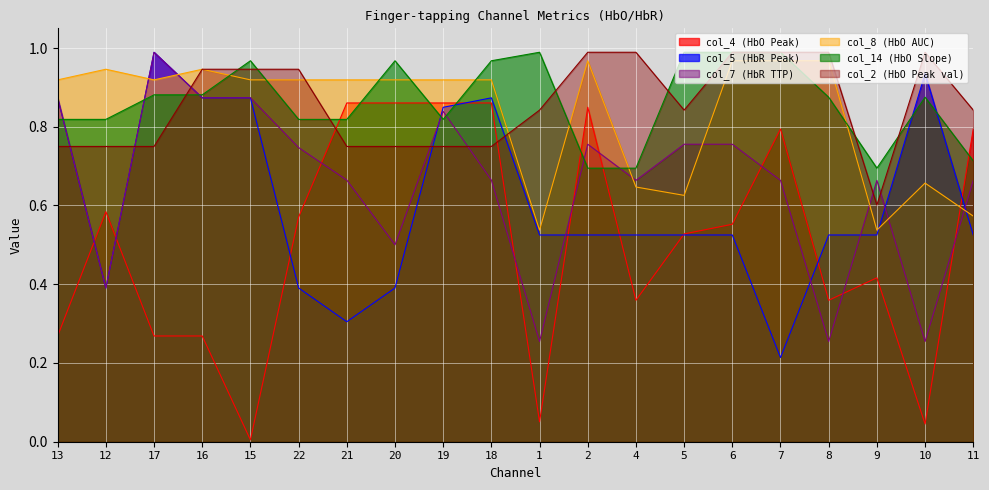

Between 18 and 10, which series saw the biggest shift?

col_4 (HbO Peak)